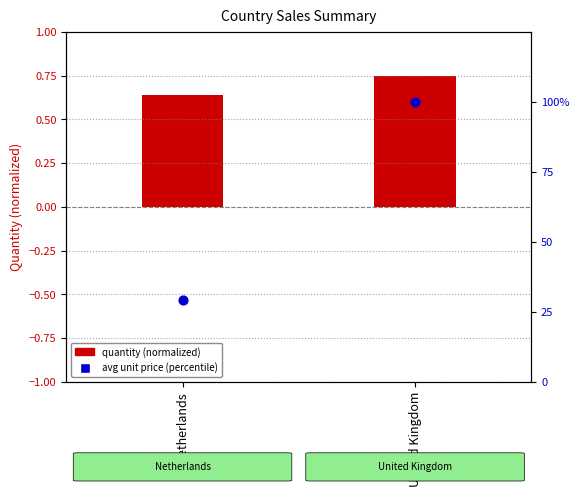

Which series reaches the minimum Y coordinate?

Total Quantity (normalized)